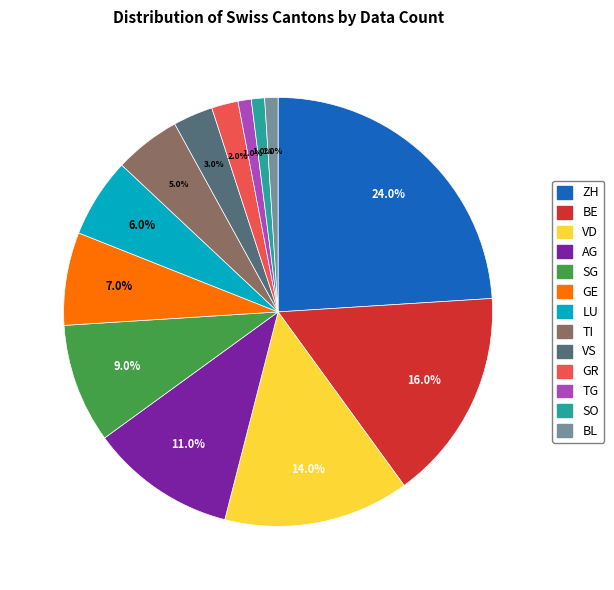

To the nearest percent, what is the average slice percentage?

8%